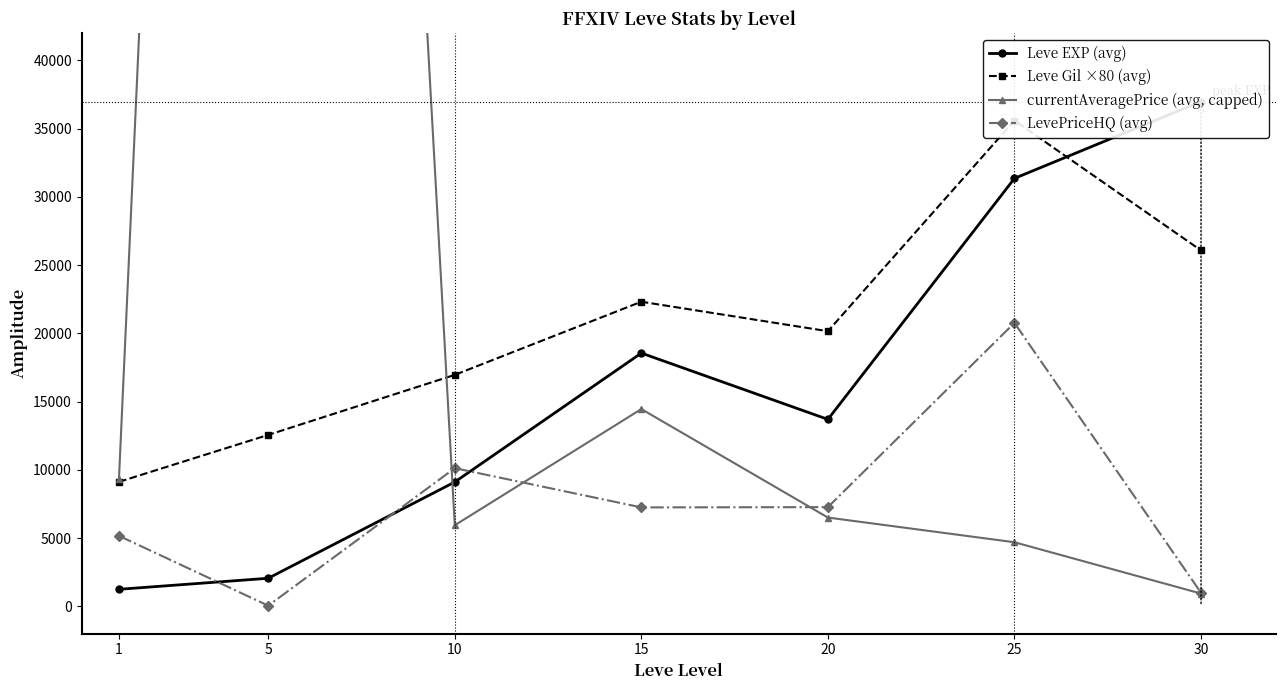

At which category does LevePriceHQ (avg) reach its first local peak?

10